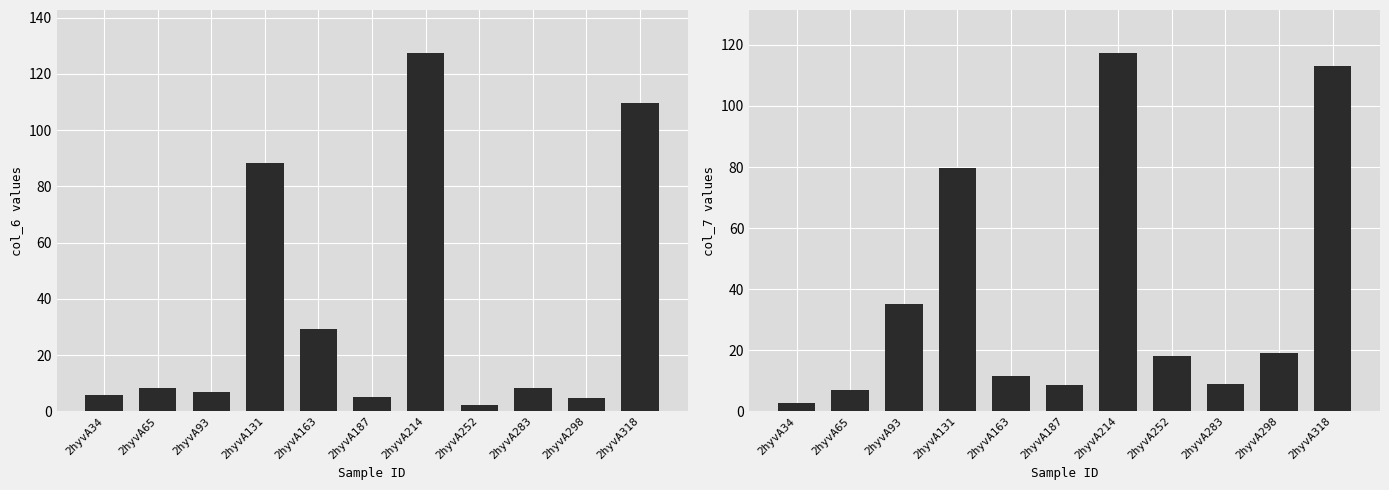

Which series has the largest total across all categories?

col_7